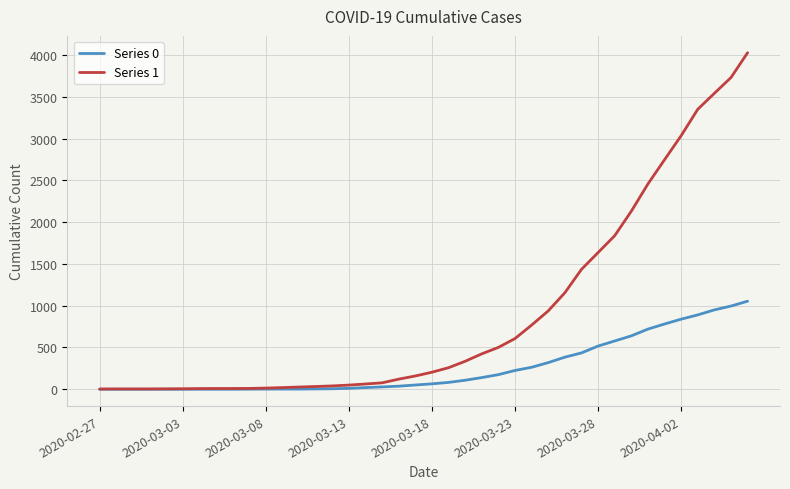

Which series has the widest spread of values?

Series 1